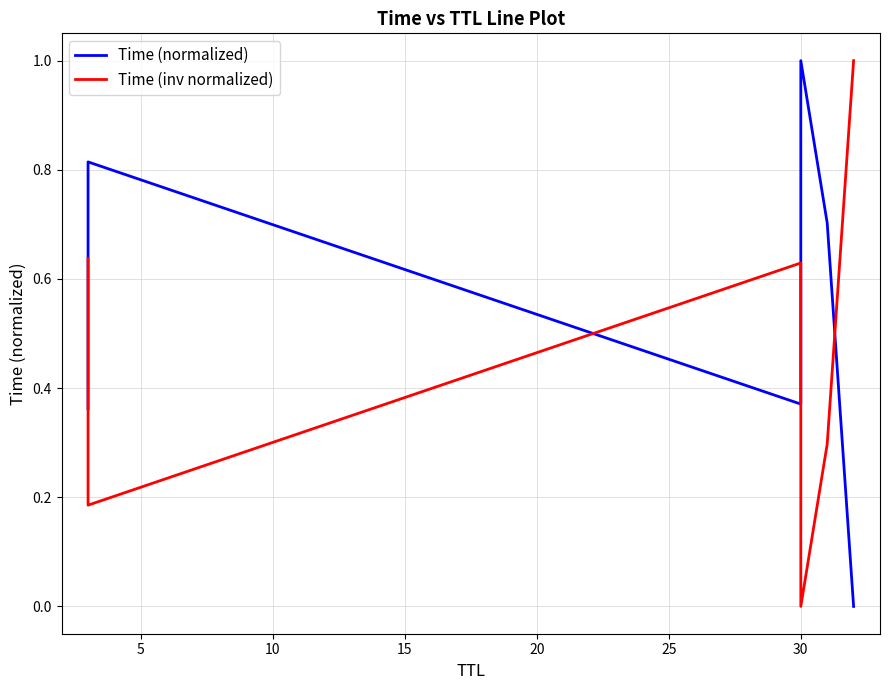

How many interior local peaks does the Time (inv normalized) series have?

1